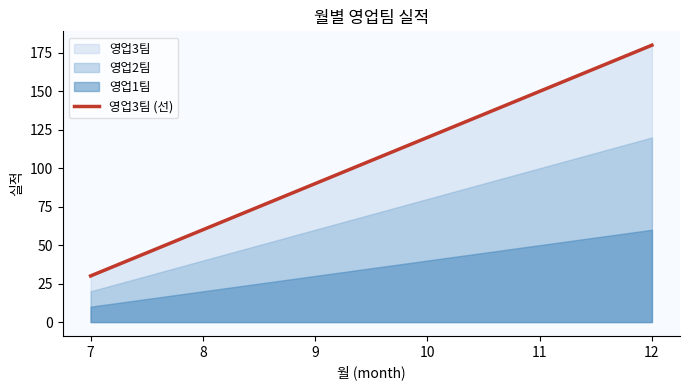

Which category has the highest value across all series?

12